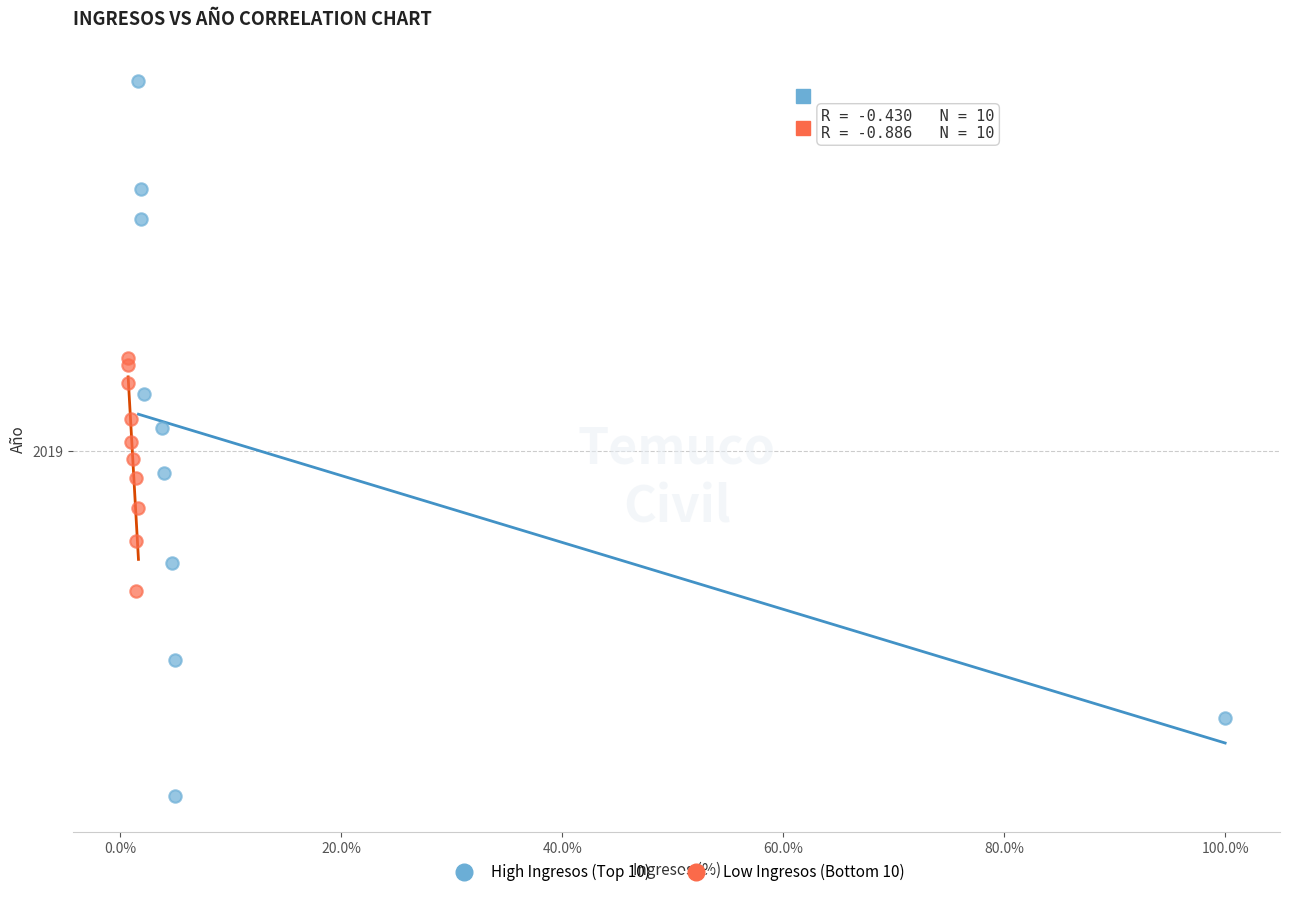

Which series reaches the minimum Y coordinate?

High Ingresos (Top 10)